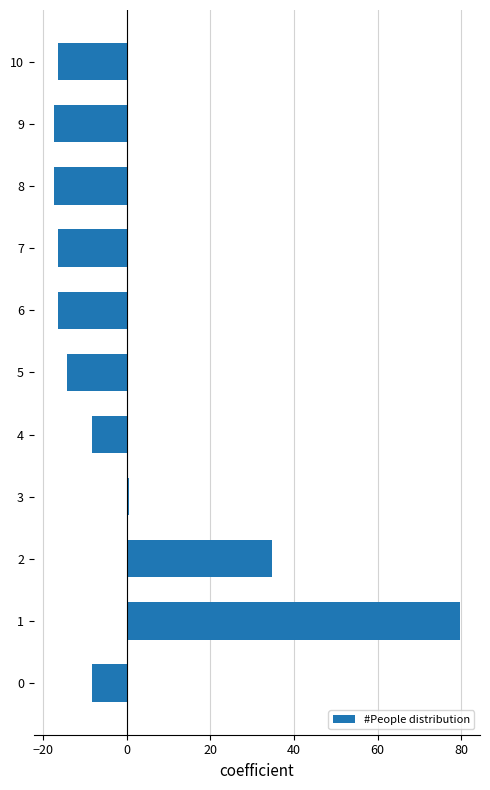

What is the maximum value shown in the chart?

79.6